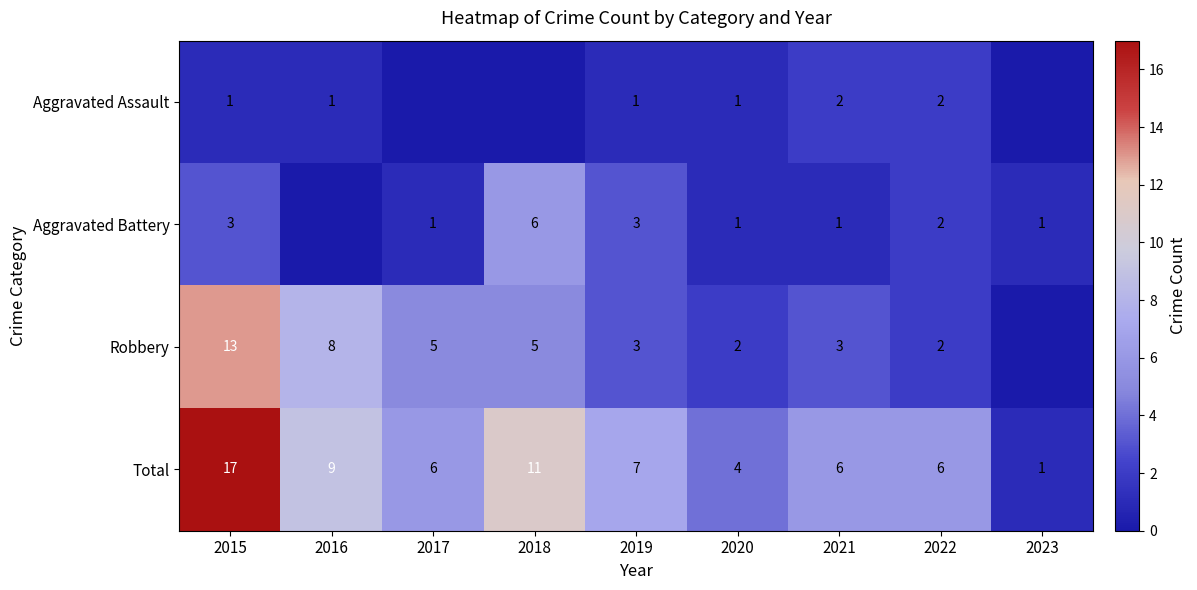

What is the average value of the Total series?

7